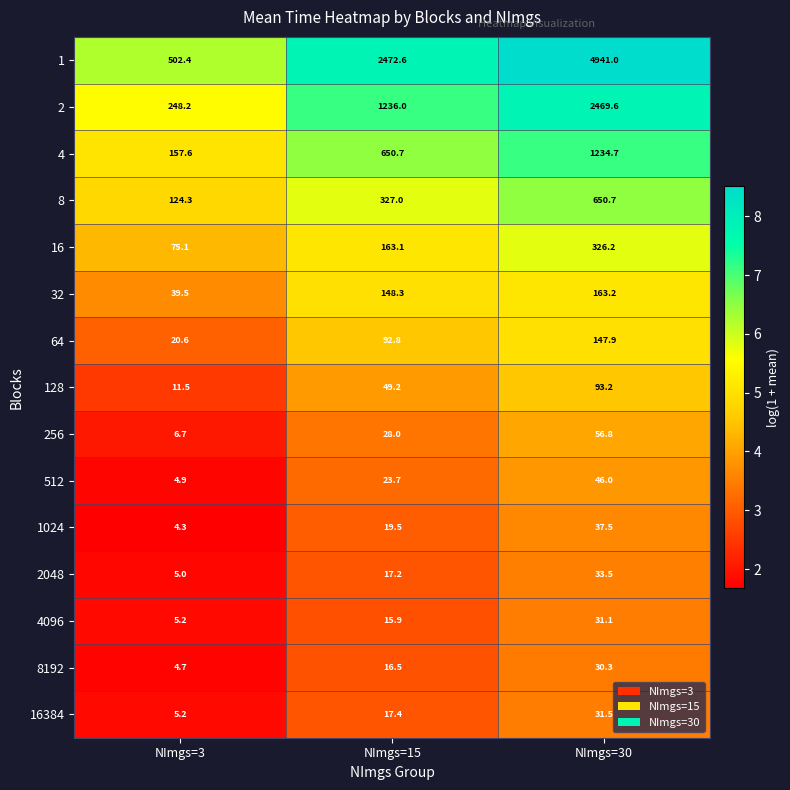

At which category is the sum across all series the highest?

NImgs=30